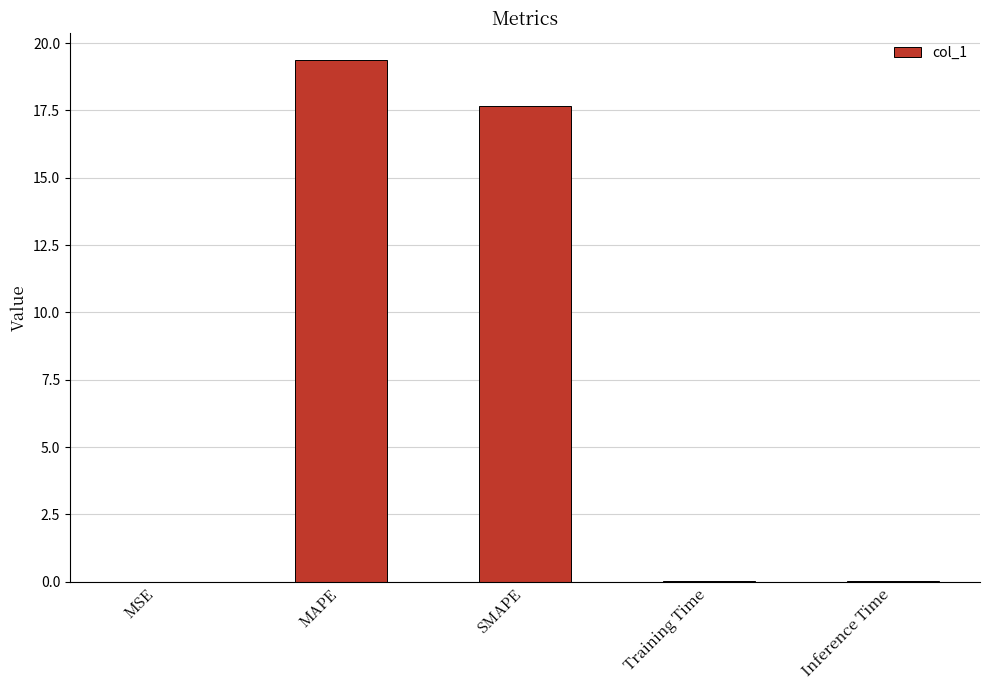

What is the change in value from MSE to MAPE?

+19.4